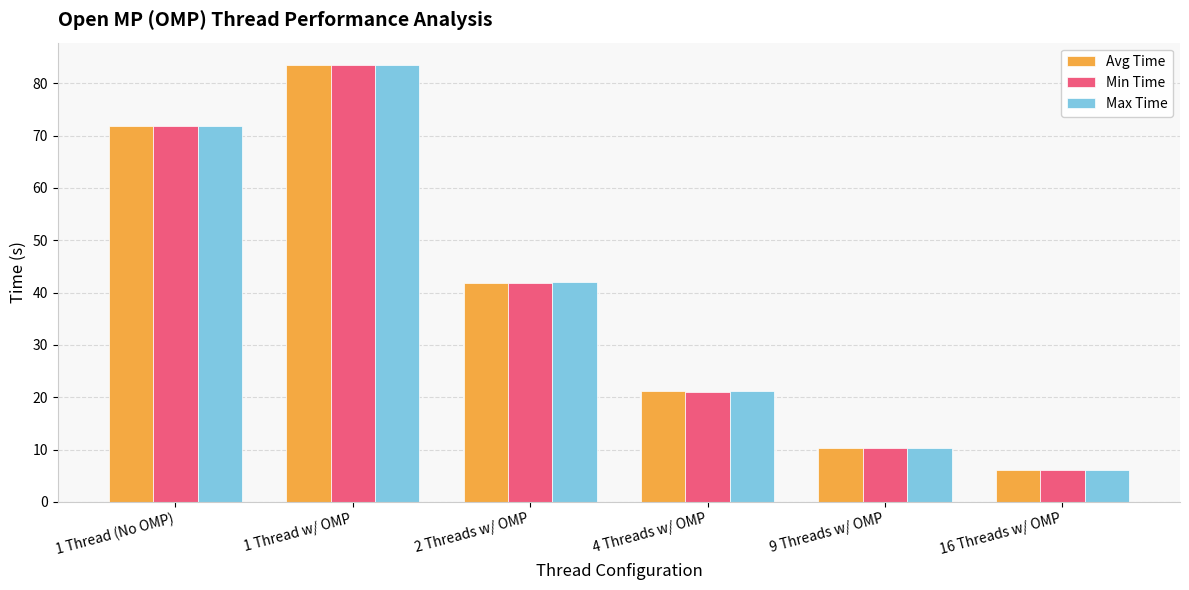

List the labels in order of Avg Time value, largest first.

1 Thread w/ OMP, 1 Thread (No OMP), 2 Threads w/ OMP, 4 Threads w/ OMP, 9 Threads w/ OMP, 16 Threads w/ OMP